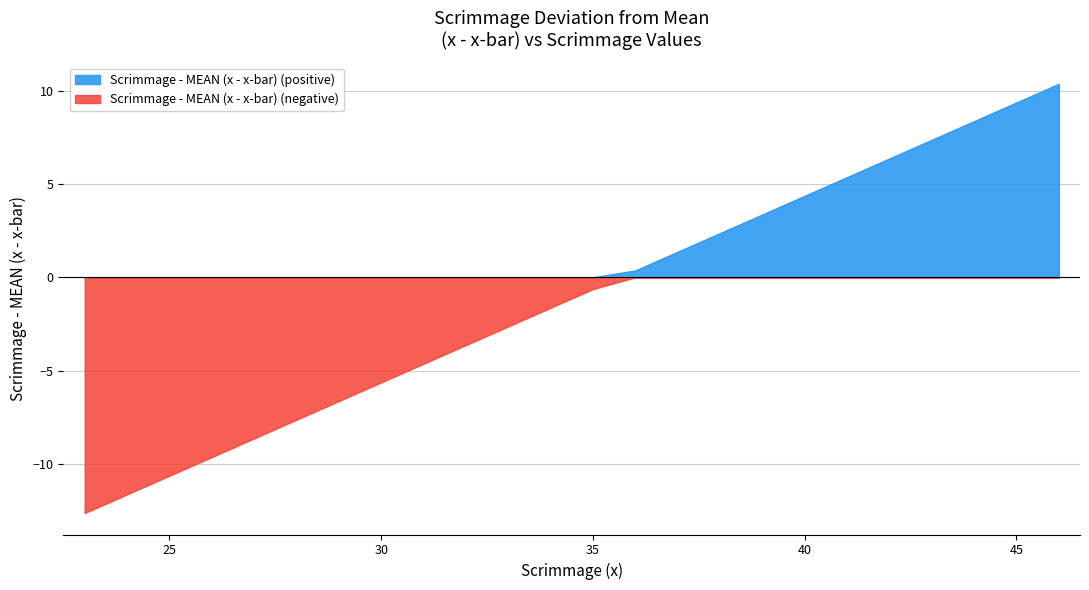

Count the number of values greater than 0.

18